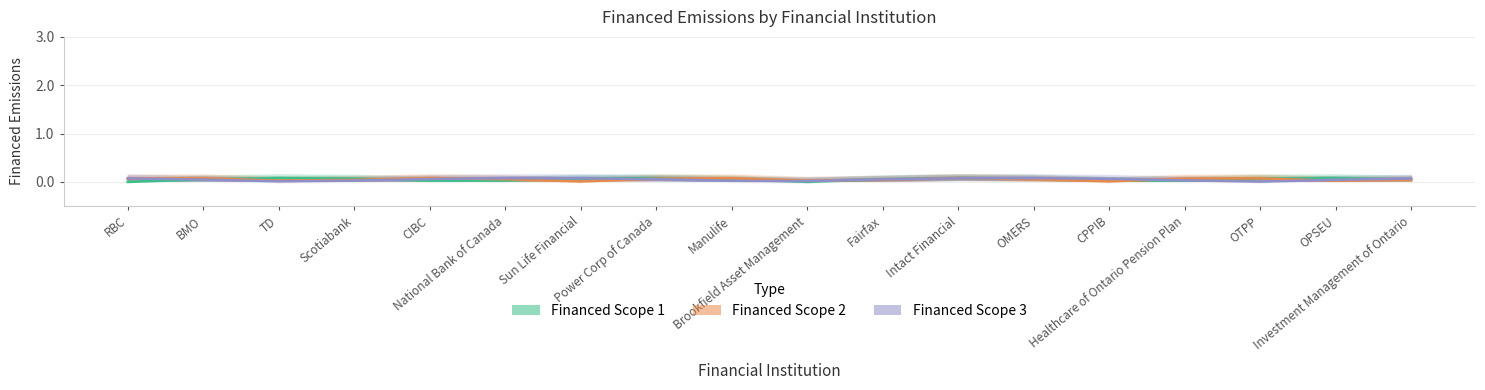

What position from the left is TD?

3